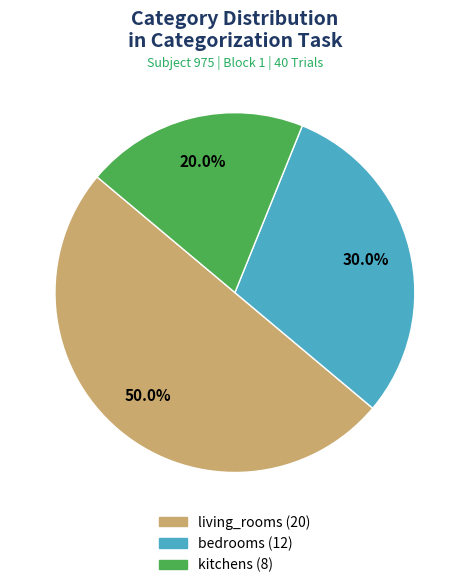

Rank the categories by value from highest to lowest.

living_rooms, bedrooms, kitchens